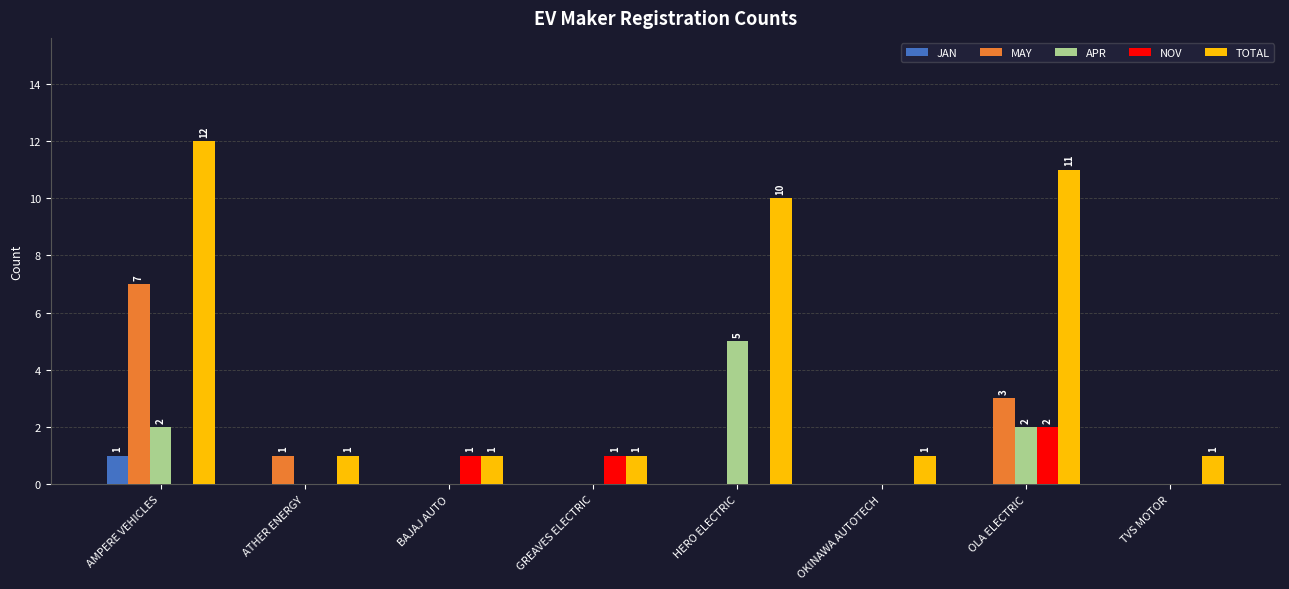

At which category is the sum across all series the highest?

AMPERE VEHICLES